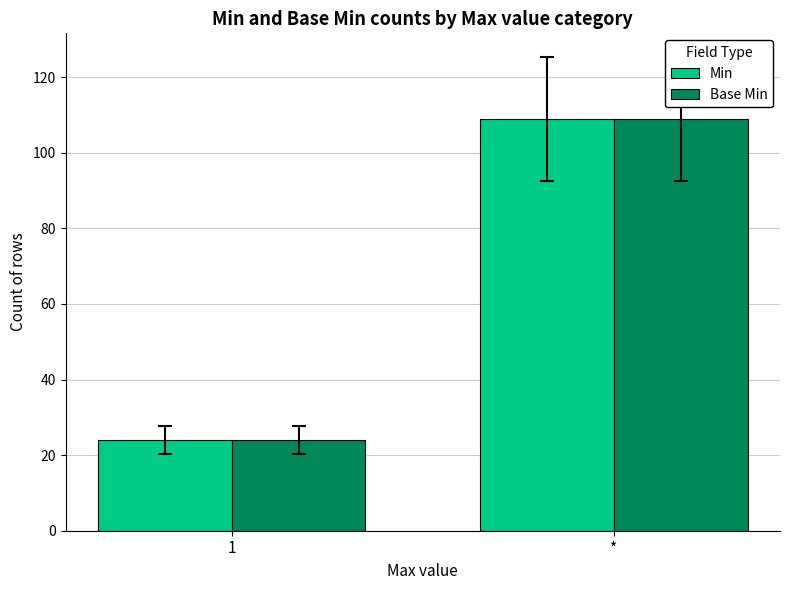

At which label is Min closest to 66?

1